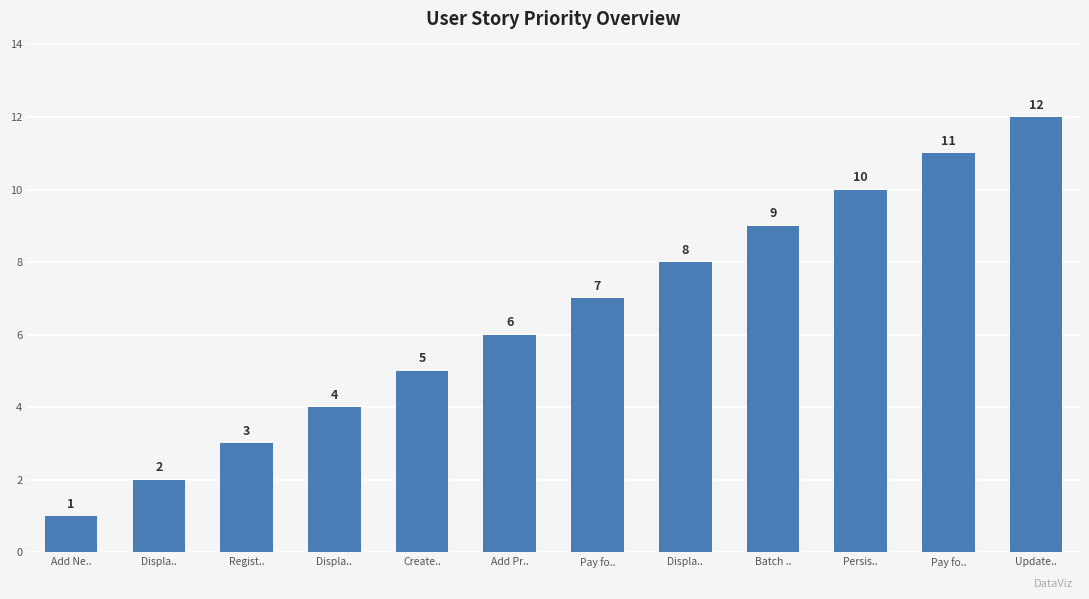

How many bars are there in total?

12